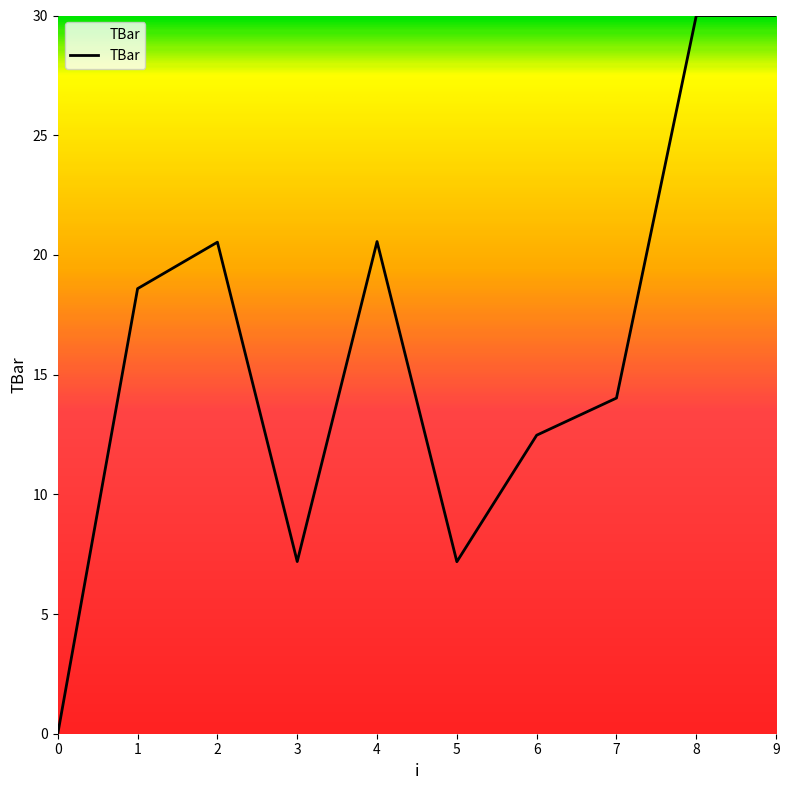

What is the change in value from 1 to 7?

-4.6